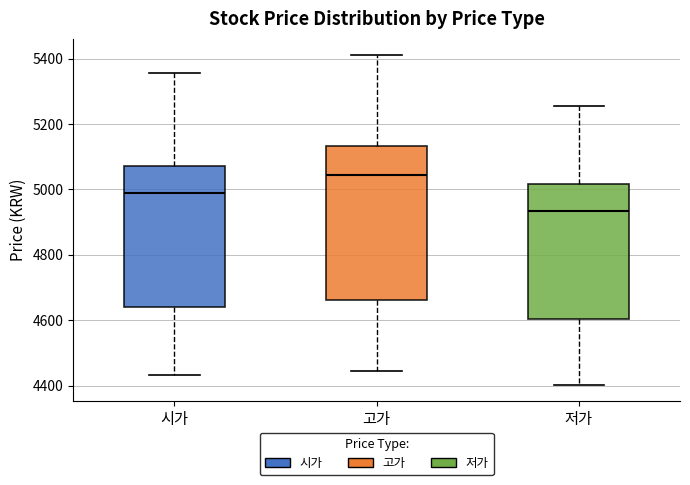

Reading left to right, read every box against the y-axis: the position of its median line, the range the box covers, and the ends of its whiskers. The values are not printed on the chart, so give them approximately, as read against the axis.

시가: median 4980, box 4640 to 5080, whiskers 4440 to 5360
고가: median 5040, box 4660 to 5140, whiskers 4440 to 5420
저가: median 4940, box 4600 to 5020, whiskers 4400 to 5260